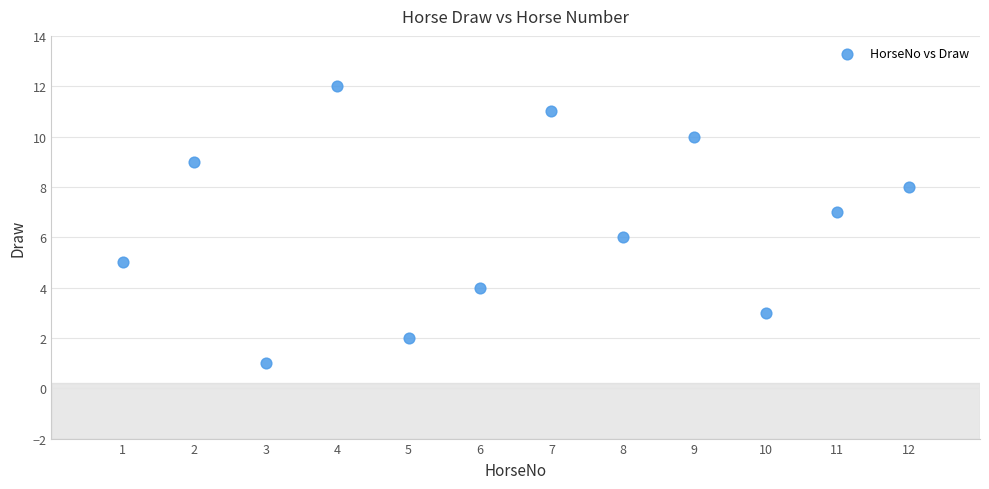

What is the average X value?

6